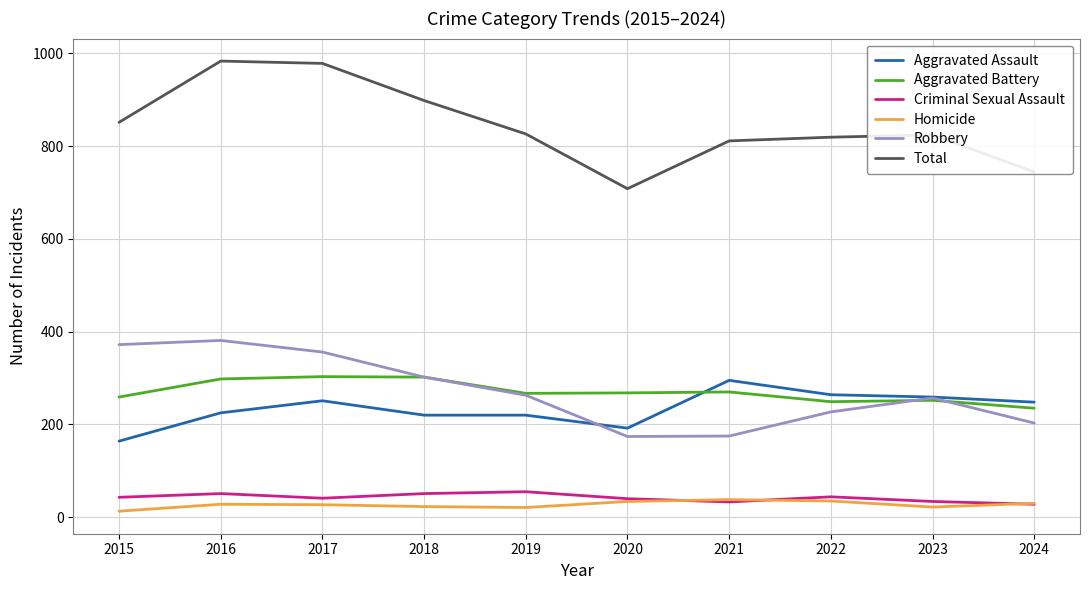

Is it true that Criminal Sexual Assault equals 44 at 2022?

True